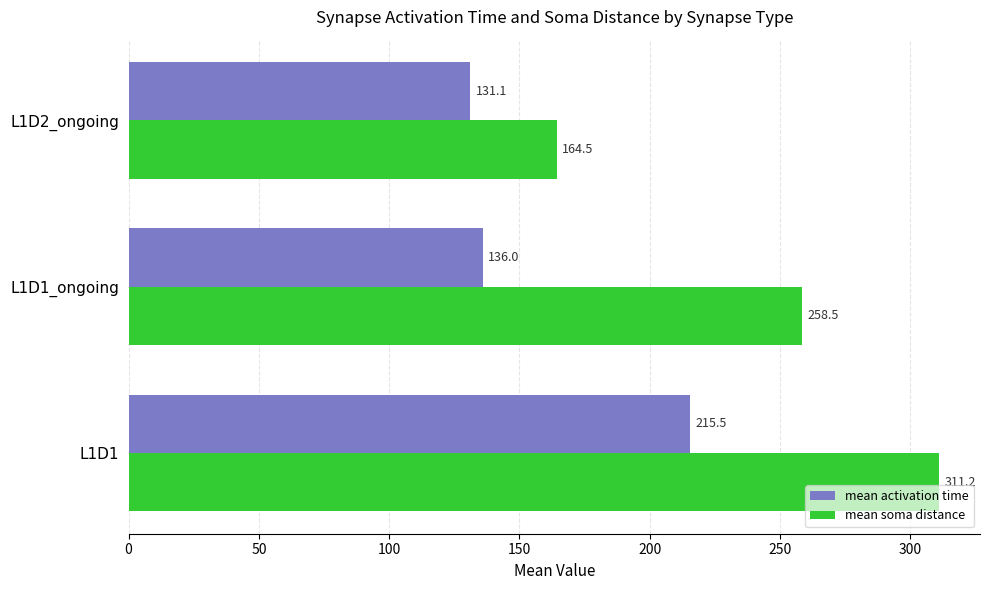

True or false: mean soma distance has a value of 510.8 at L1D1.

False